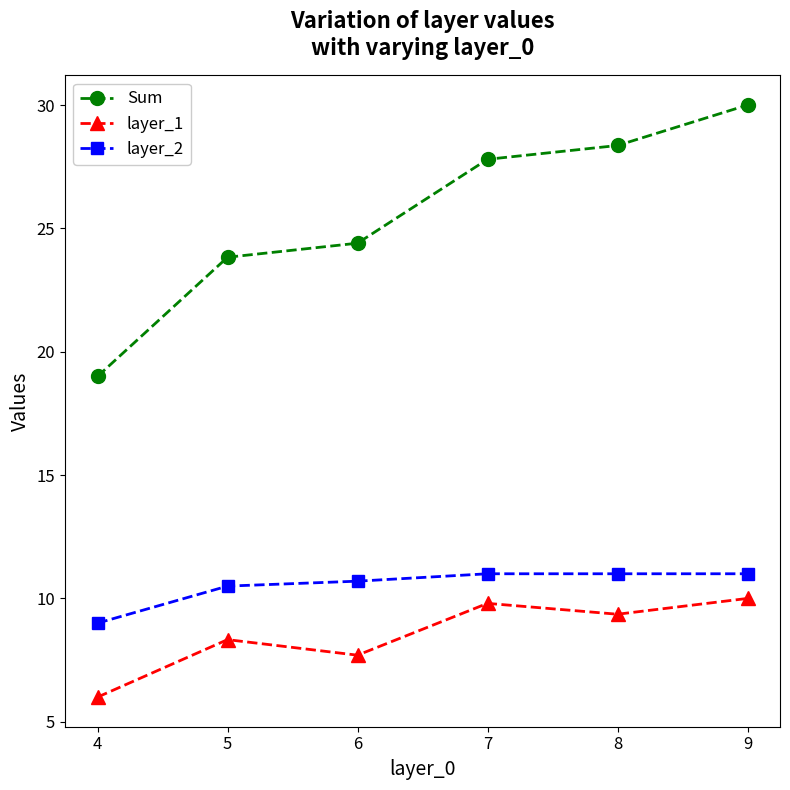

Which category has the highest value across all series?

9